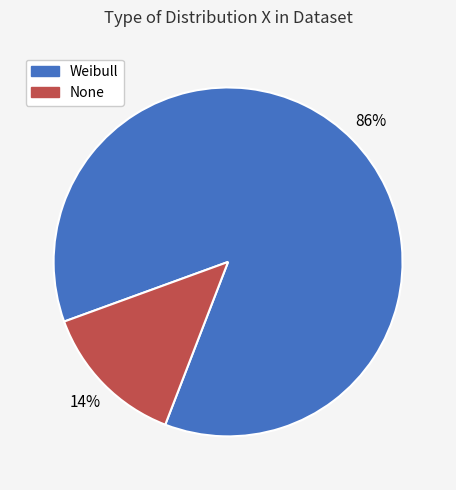

To the nearest percent, what is the average slice percentage?

50%